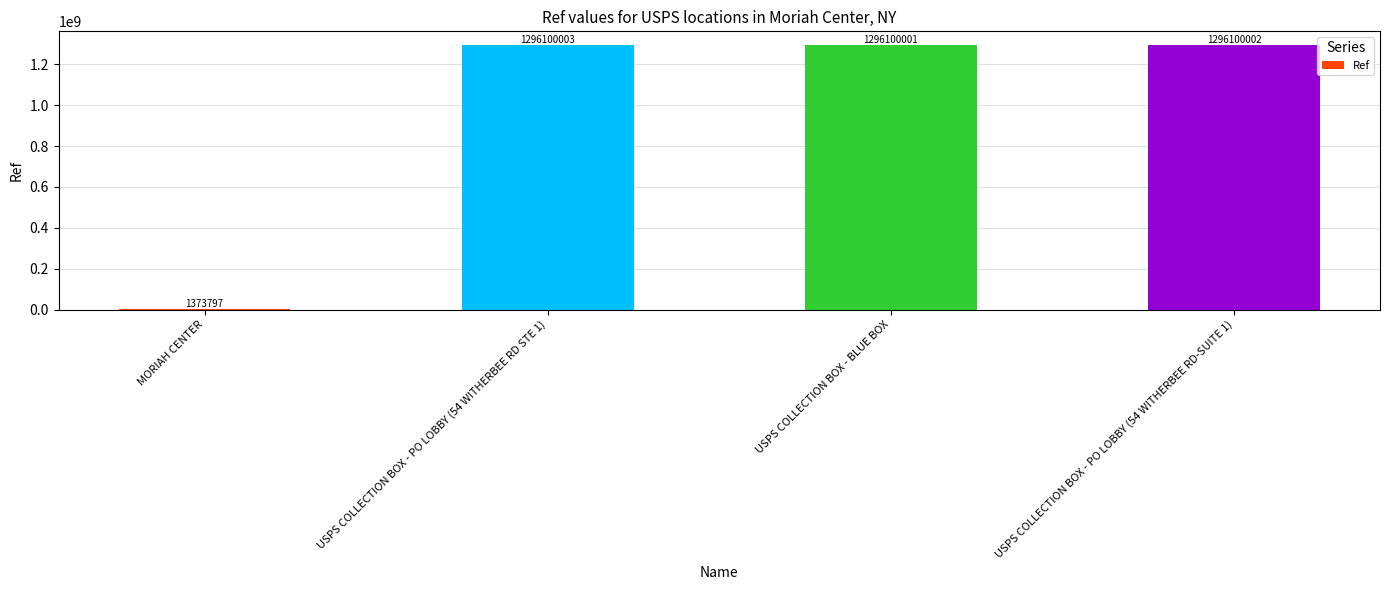

The chart shows a value of 1296100003 at USPS COLLECTION BOX - PO LOBBY (54 WITHERBEE RD STE 1). True or false?

True